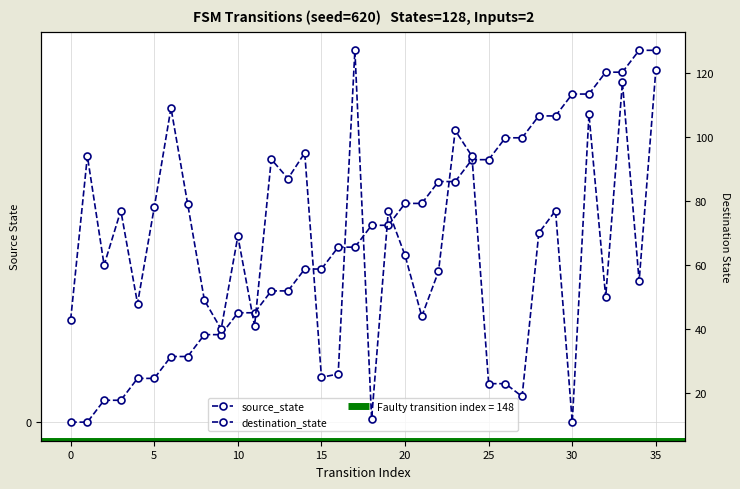

What are all the series names shown in the legend?

source_state, destination_state